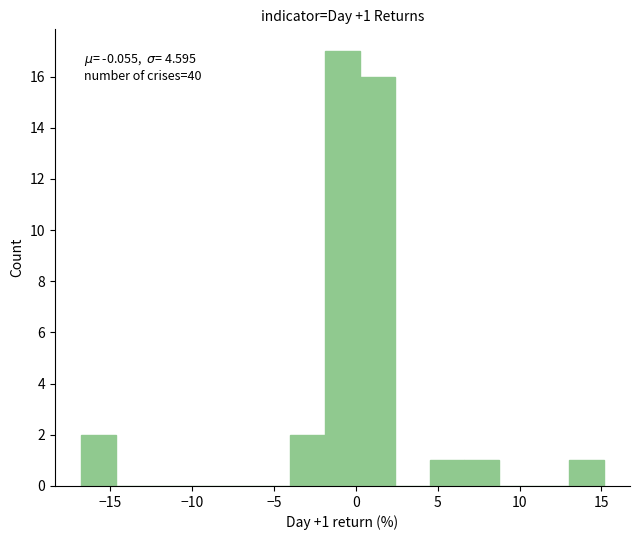

Which range on the x-axis has the tallest bar?

-2.0 to 0.0